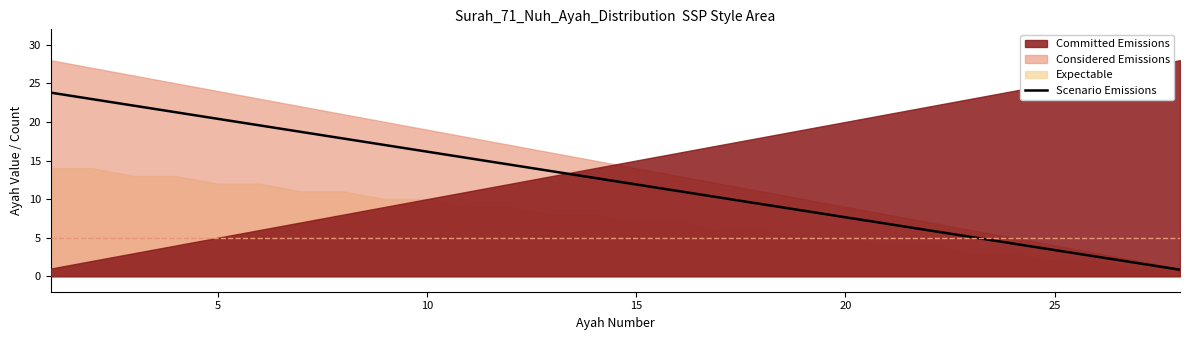

How many data points are above 12?

14